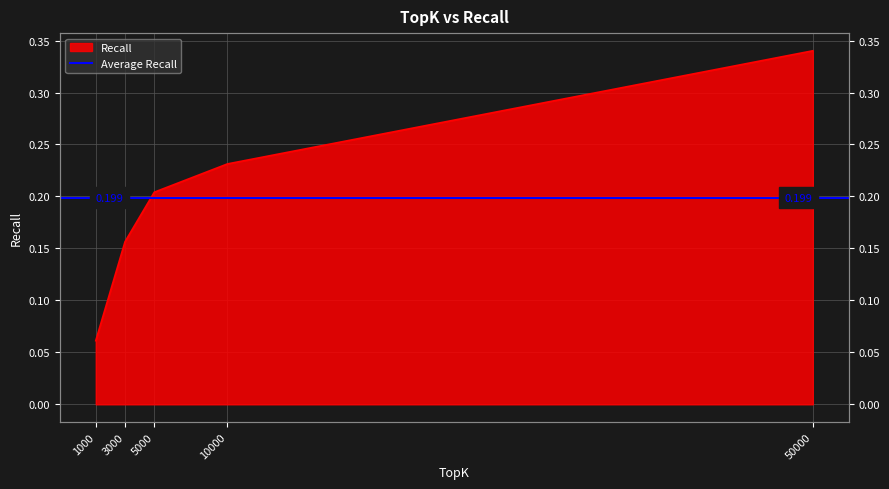

Is it true that the value at 5000 is 0.3?

False